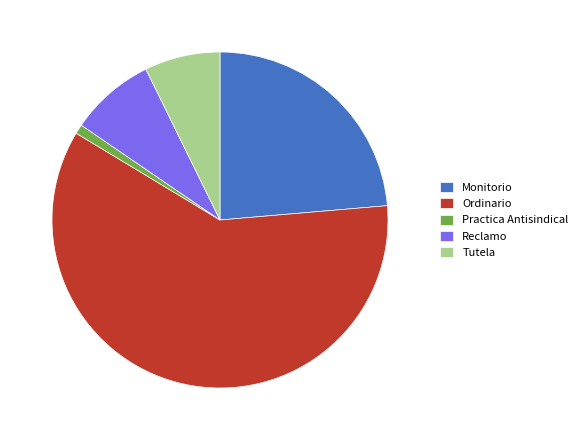

Which category accounts for the majority?

Ordinario